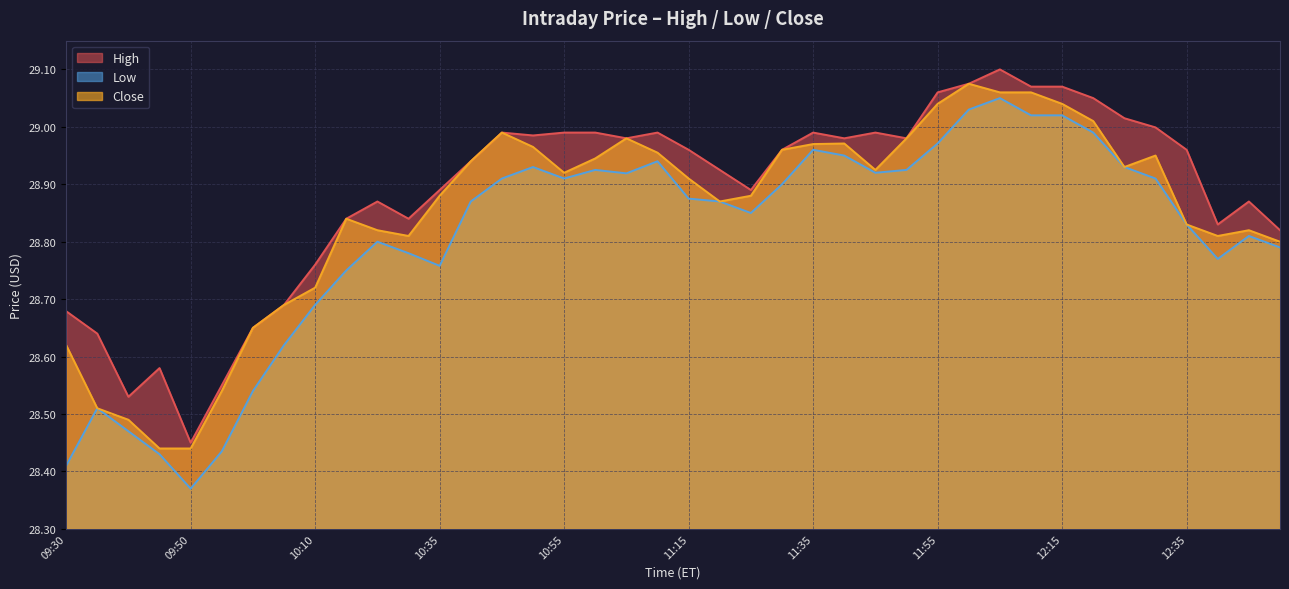

True or false: Close and High intersect in this chart.

False